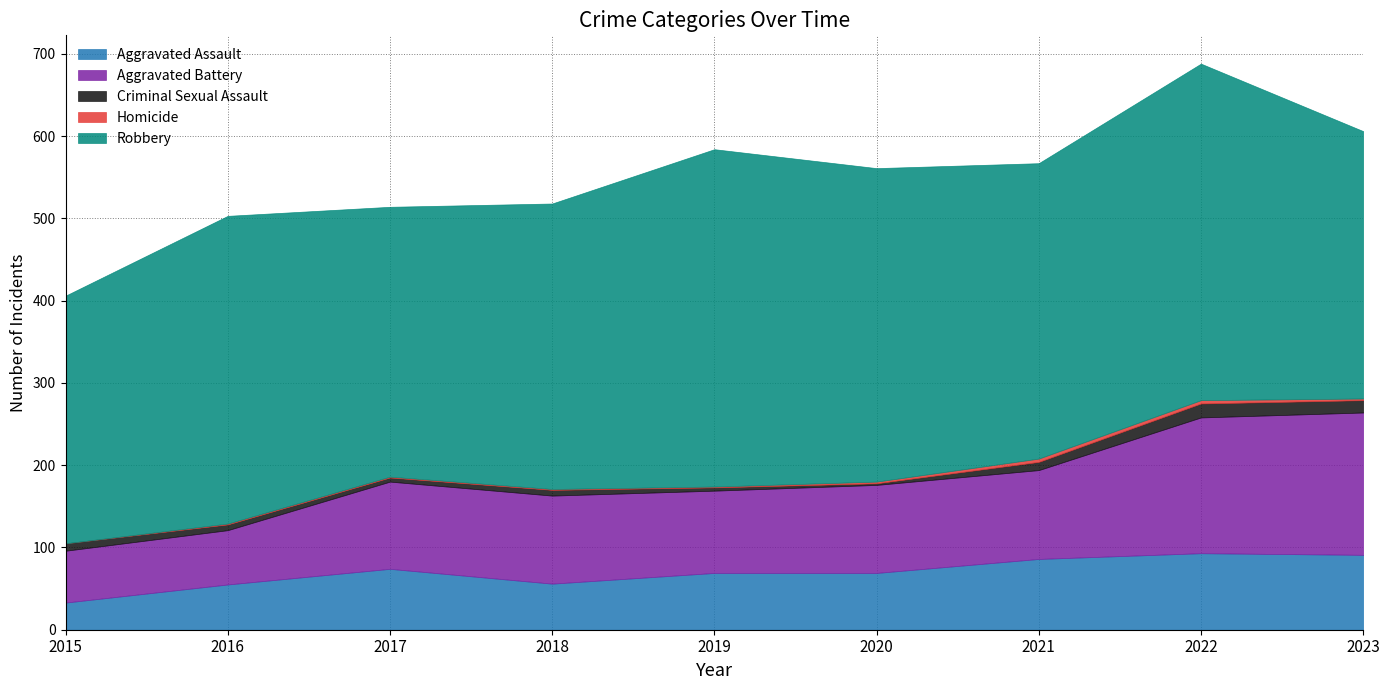

At which category is the sum across all series the highest?

2022